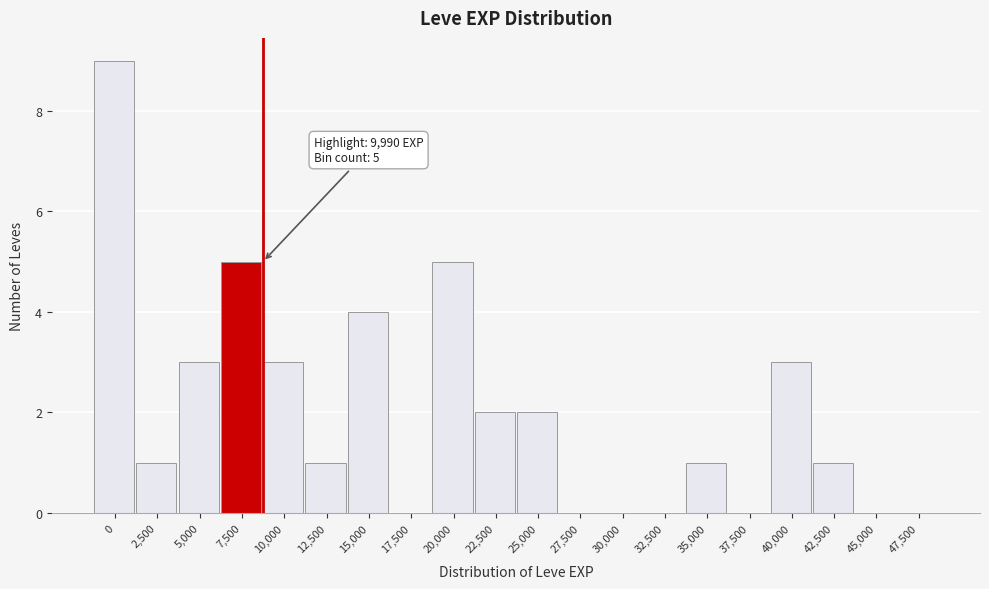

Reading left to right, extract all data points from this chart.

0=9	2,500=1	5,000=3	7,500=5	10,000=3	12,500=1	15,000=4	17,500=0	20,000=5	22,500=2	25,000=2	27,500=0	30,000=0	32,500=0	35,000=1	37,500=0	40,000=3	42,500=1	45,000=0	47,500=0